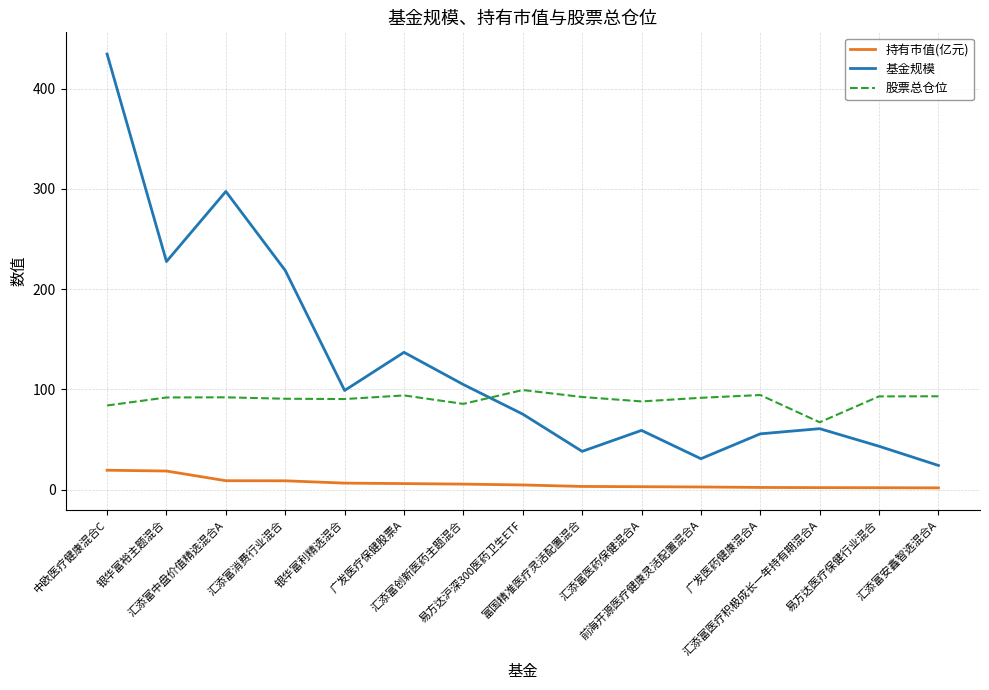

True or false: 基金规模 and 持有市值(亿元) intersect in this chart.

False